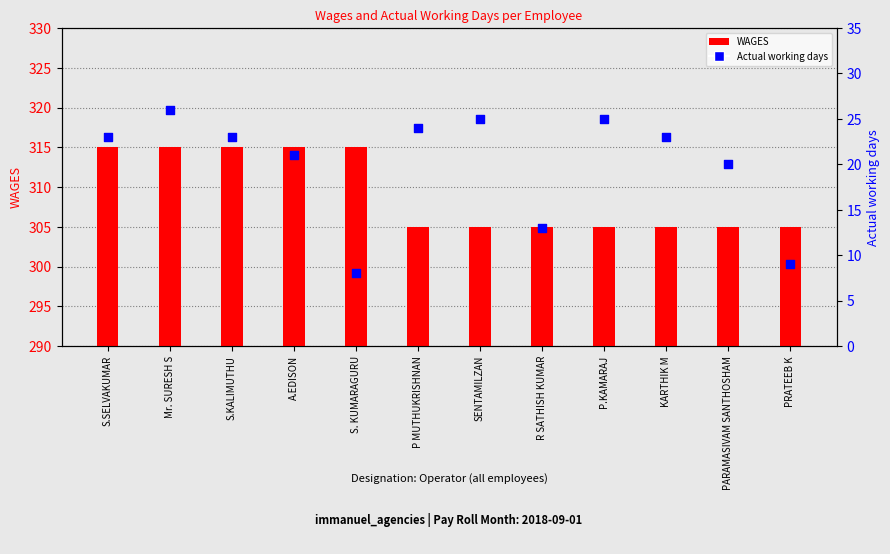

Which series contains the highest Y value?

WAGES